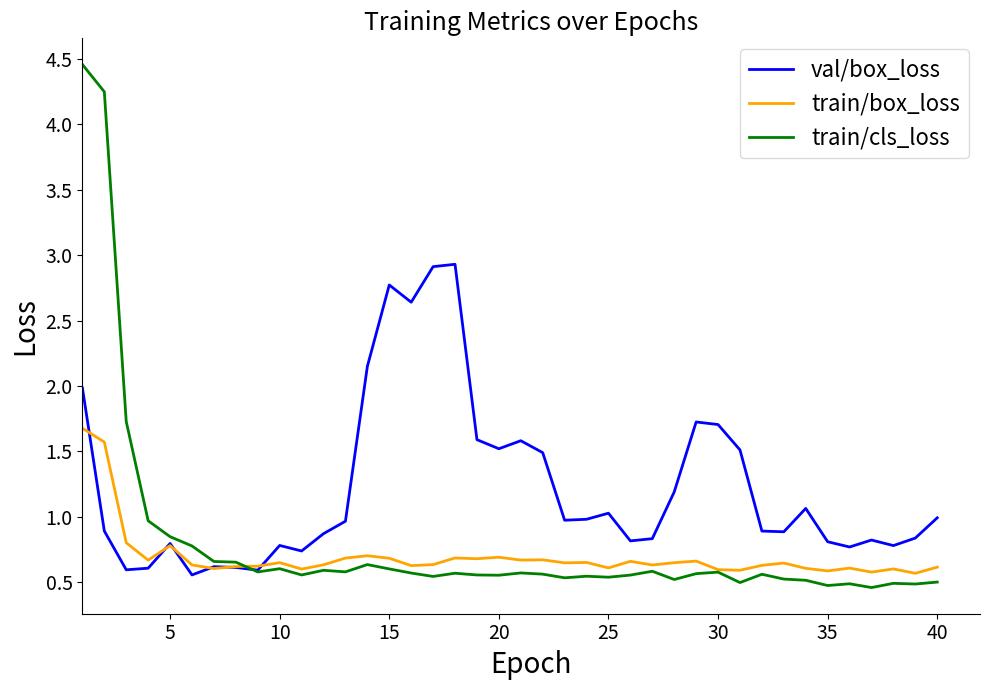

Which series has the widest spread of values?

train/cls_loss